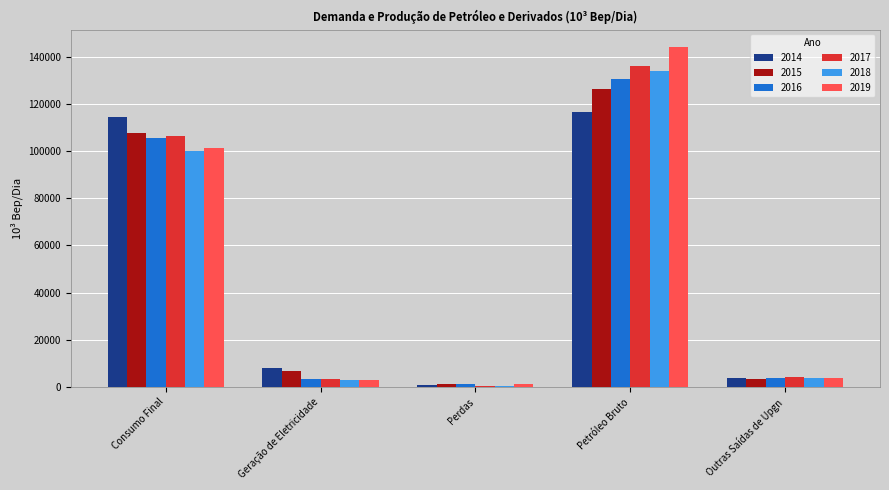

Are the bars grouped side by side (vs. stacked)?

Yes